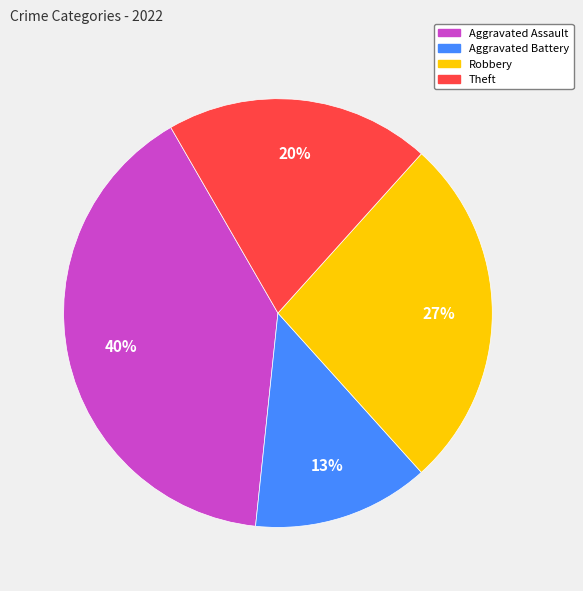

Is it true that Robbery is 27% of the pie?

True